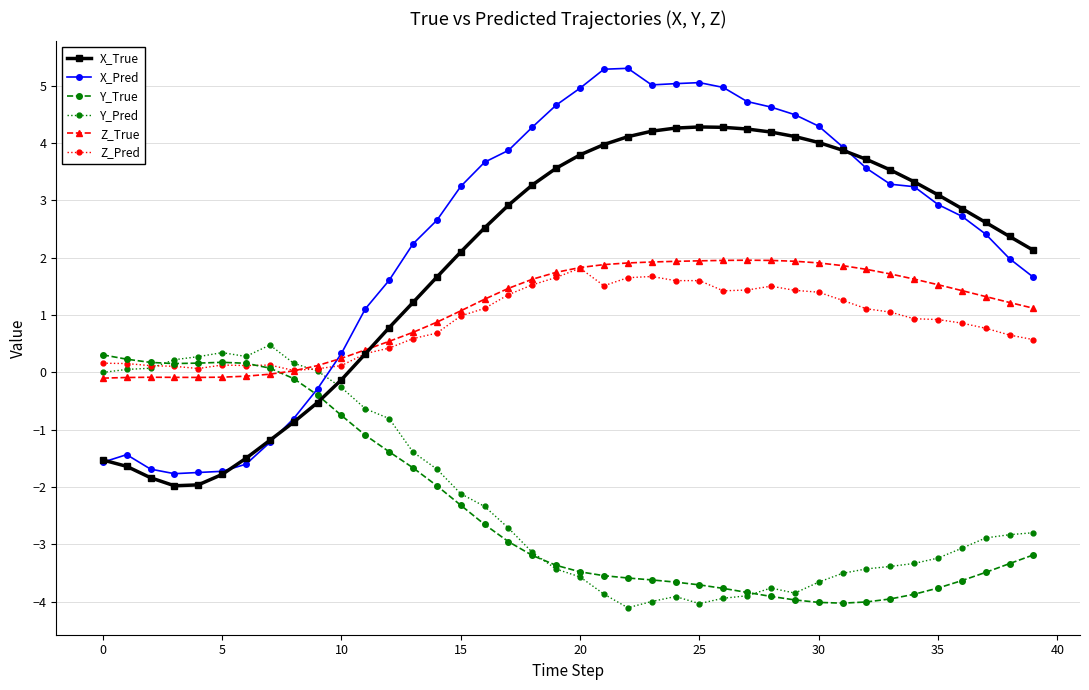

Does the chart display data point markers on the line(s)?

Yes